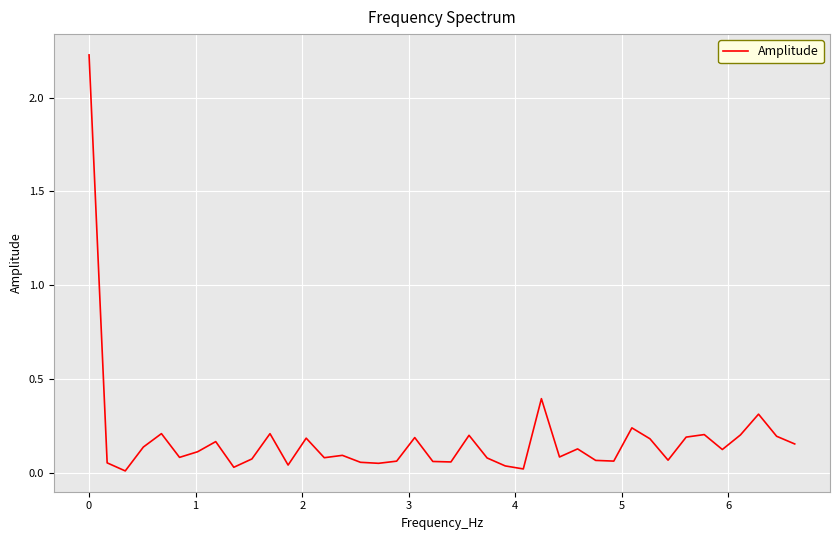

What is the maximum value shown in the chart?

2.2